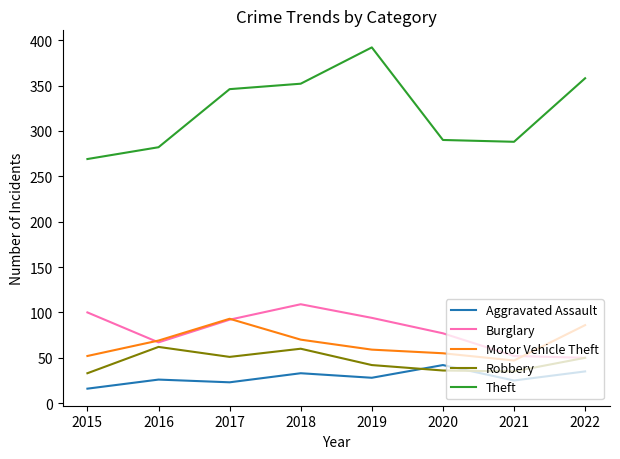

What is the approximate value of Burglary at 2020, to the nearest 10?

80